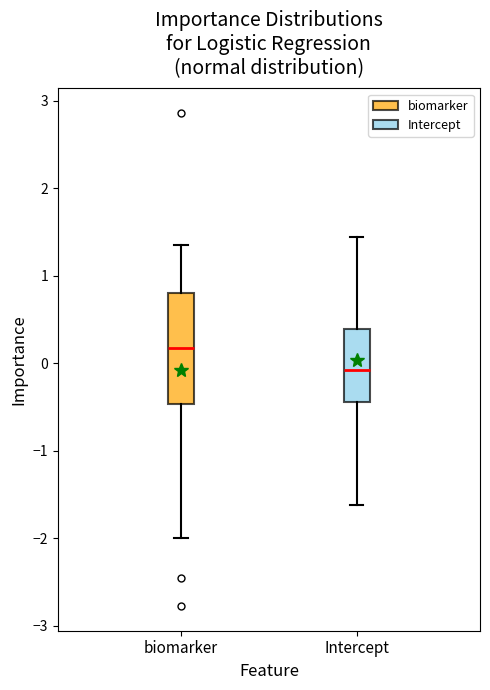

Where is the upper edge of the box for Intercept on the y-axis? The values are not printed on the chart, so give them approximately, as read against the axis.

0.4